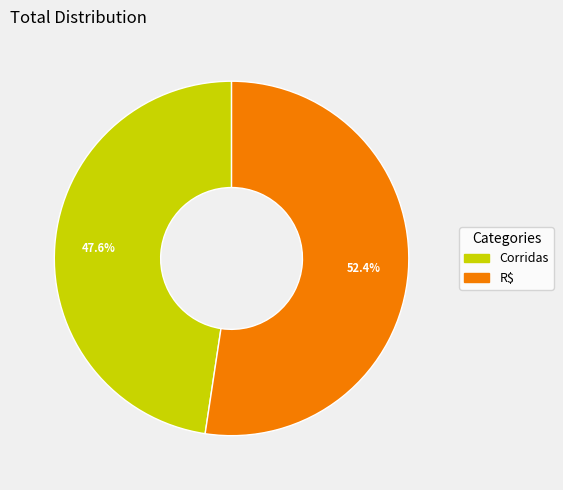

Is it true that R$ is 52% of the pie?

True